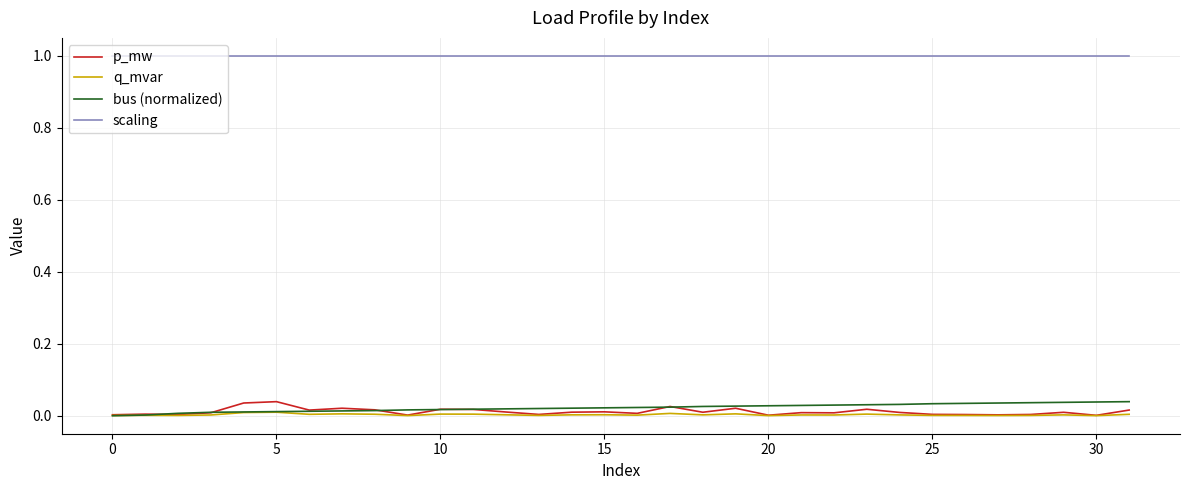

True or false: scaling and bus (normalized) intersect in this chart.

False